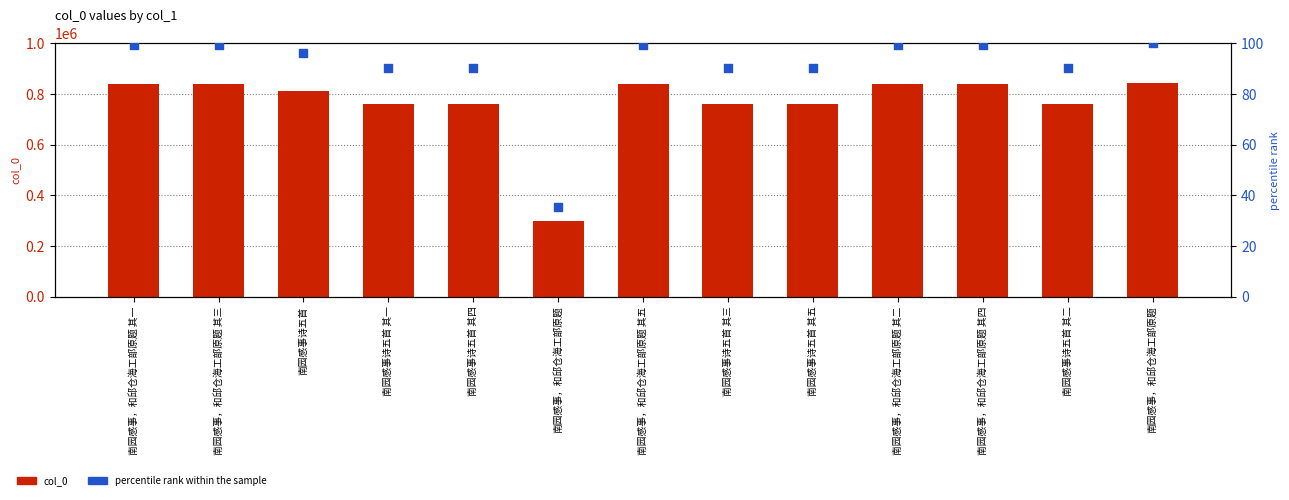

What are all the series names shown in the legend?

col_0, percentile rank within the sample